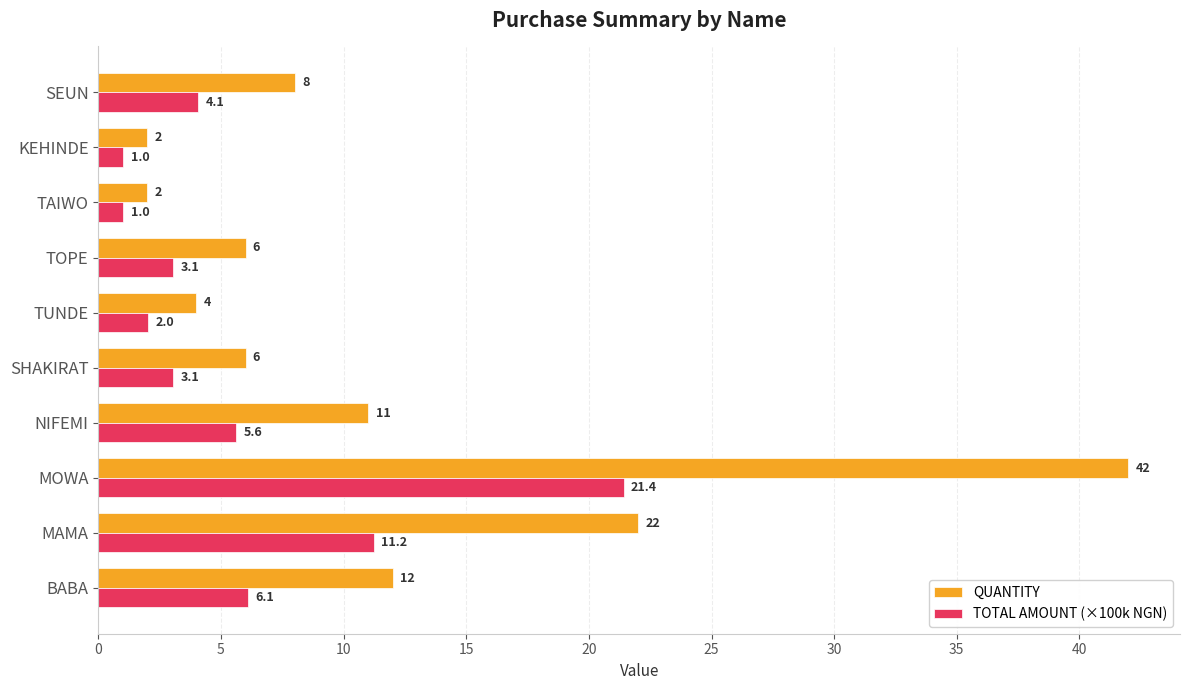

Is it true that QUANTITY equals 5.8 at TUNDE?

False